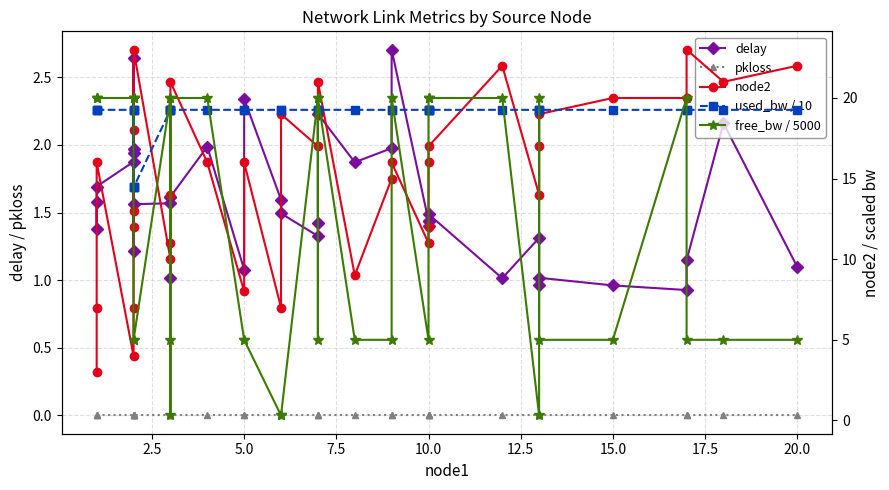

Is the value of node2 at 10.0 greater than the value of delay at 16?

Yes